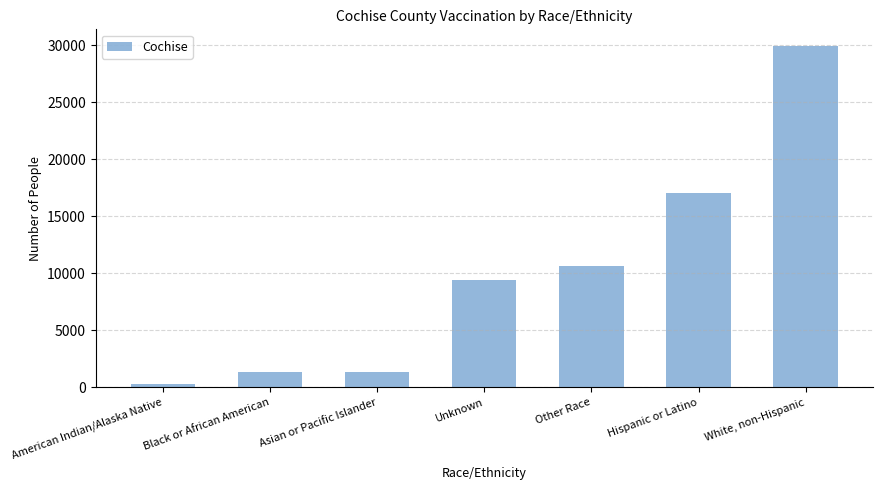

The chart shows a value of 9170 at White, non-Hispanic. True or false?

False